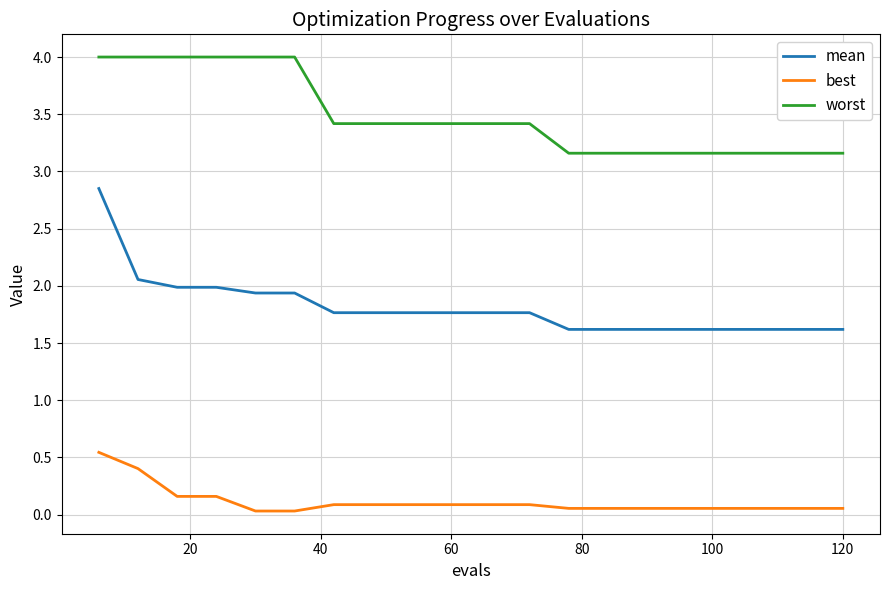

What are all the series names shown in the legend?

mean, best, worst